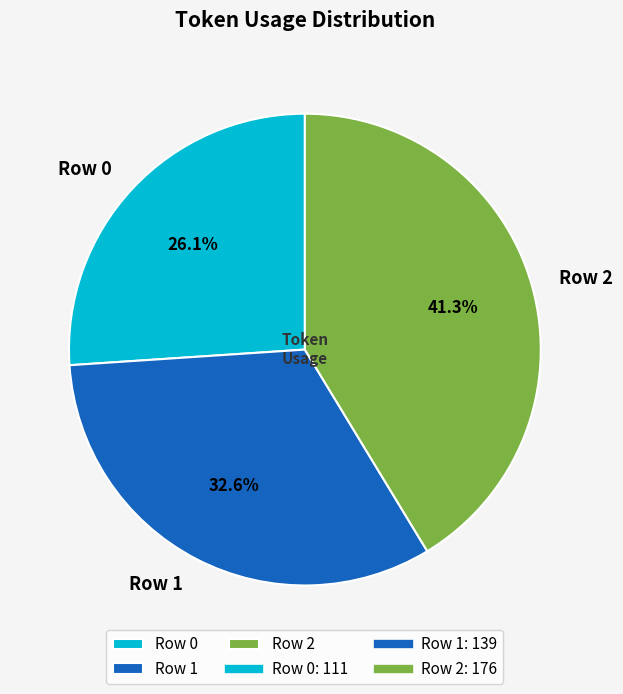

To the nearest percent, what is the combined percentage of Row 1 and Row 2?

74%